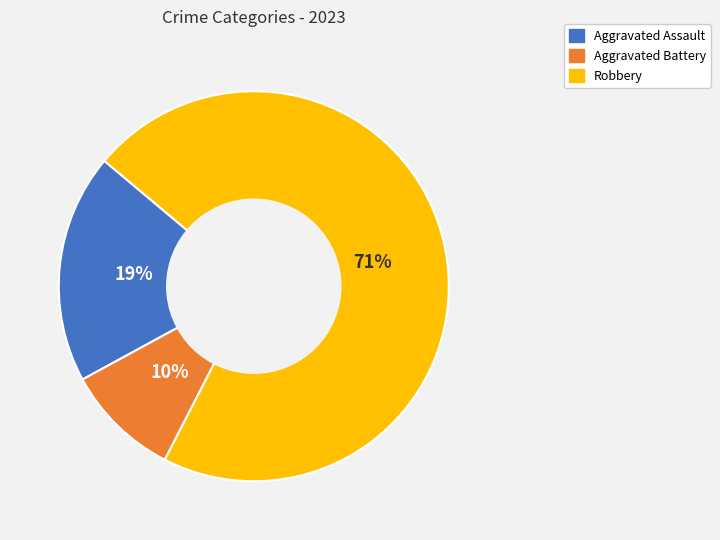

Is the sum of Aggravated Assault and Robbery greater than half?

Yes